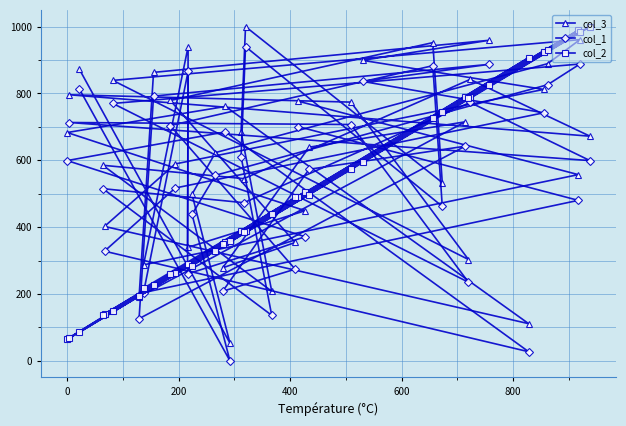

True or false: col_1 has more than 0 points higher than both neighbors.

True